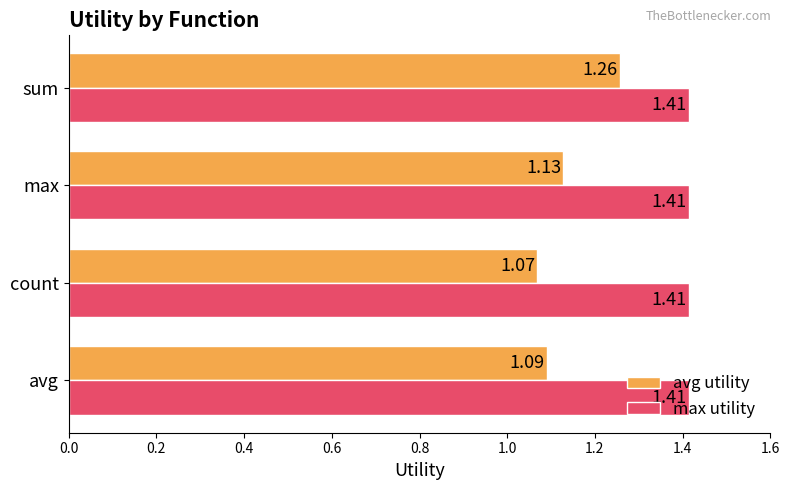

Rank the series by their average value, from lowest to highest.

avg utility, max utility